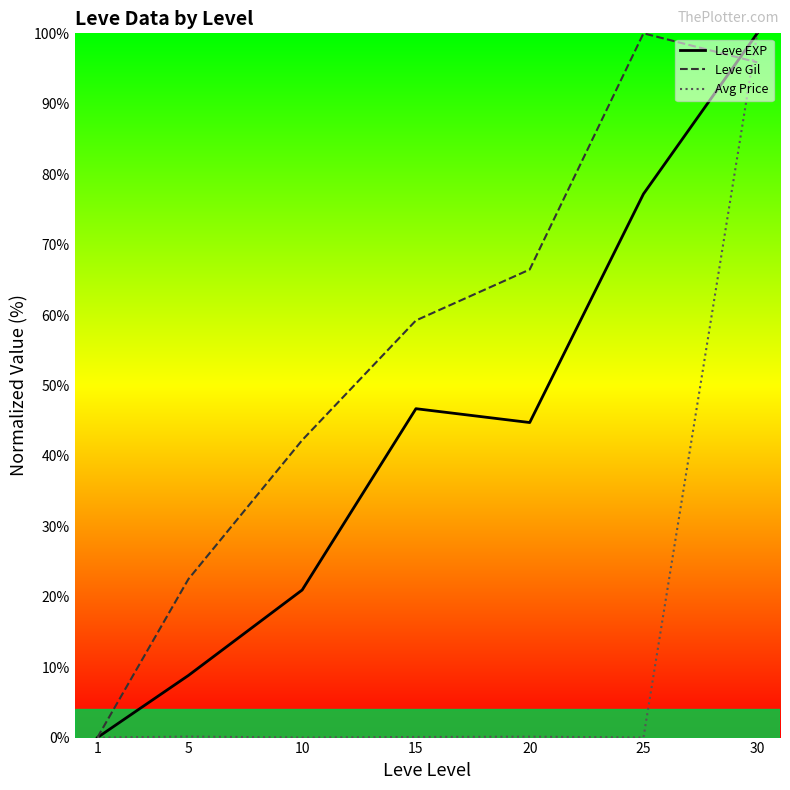

Is the value of Leve EXP at 1 greater than the value of Avg Price at 25?

No